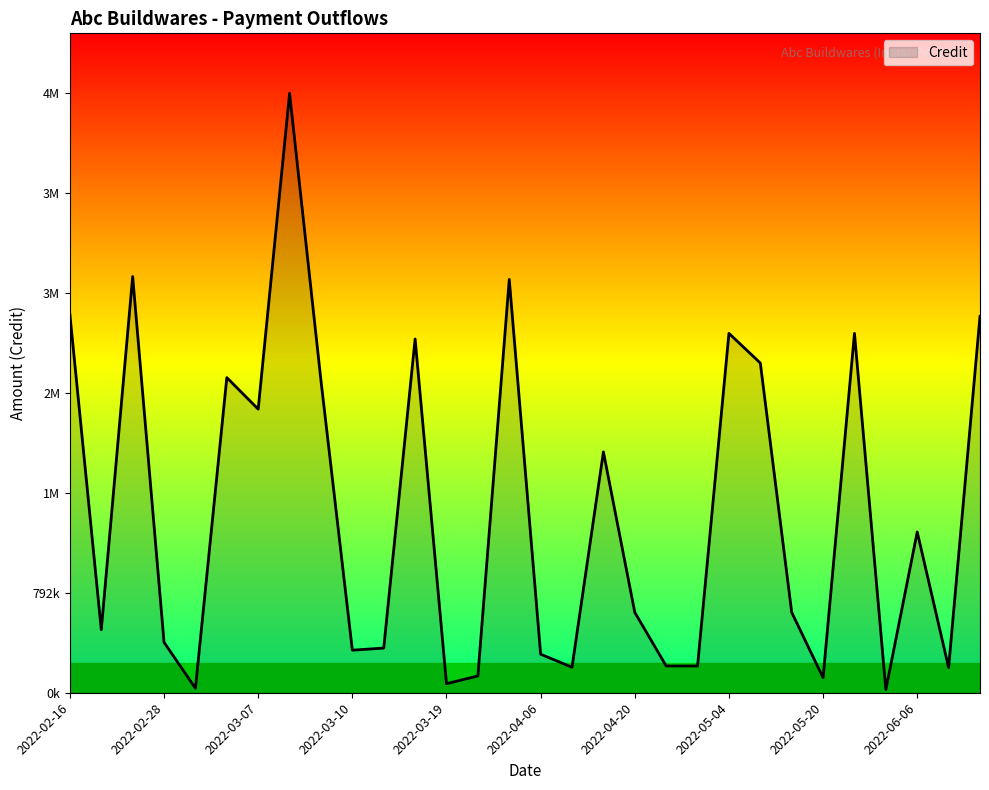

Does the chart have visible grid lines?

No